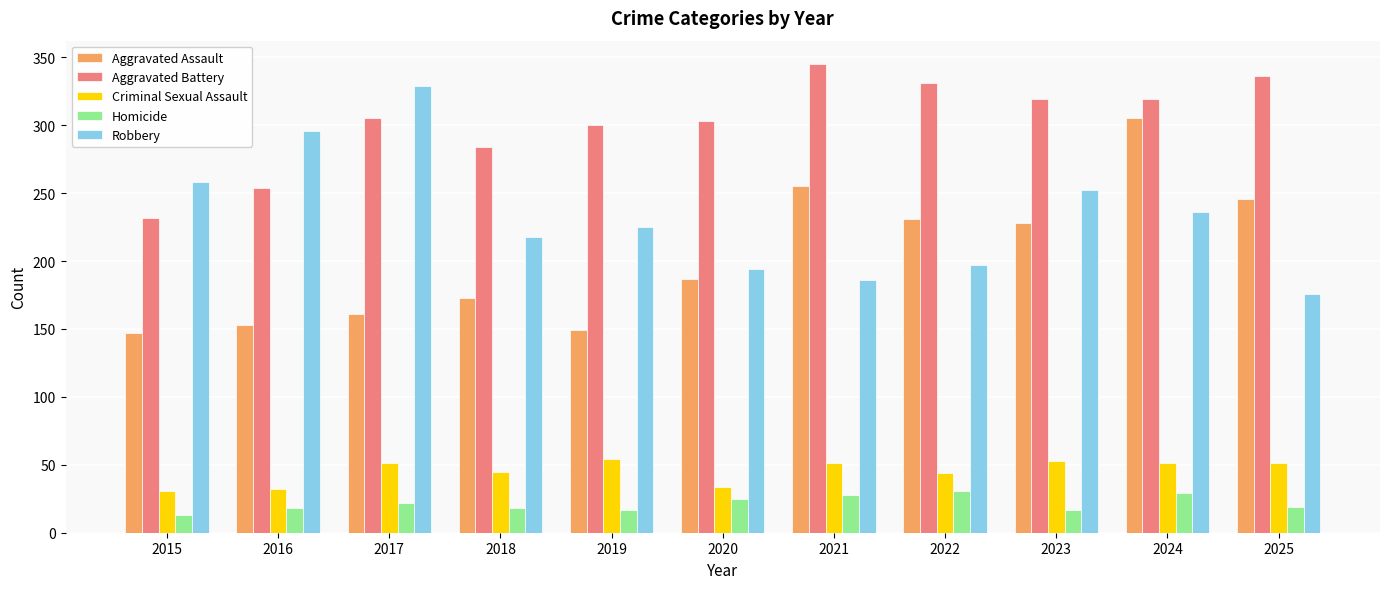

The value of Aggravated Battery at 2025 is 336. True or false?

True